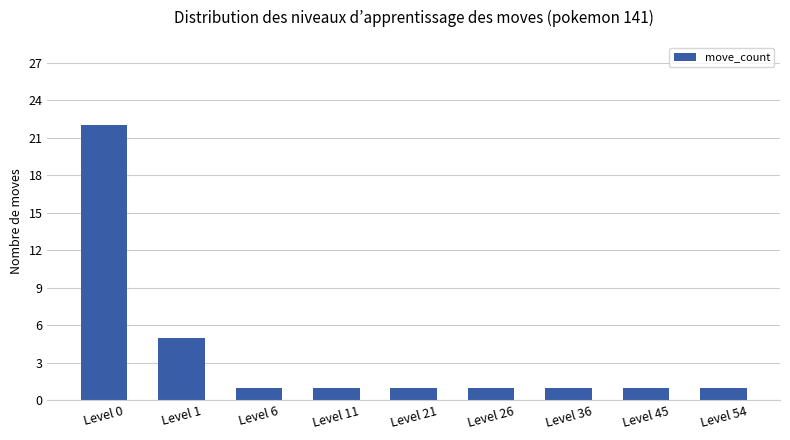

At which label is the value closest to 11?

Level 1